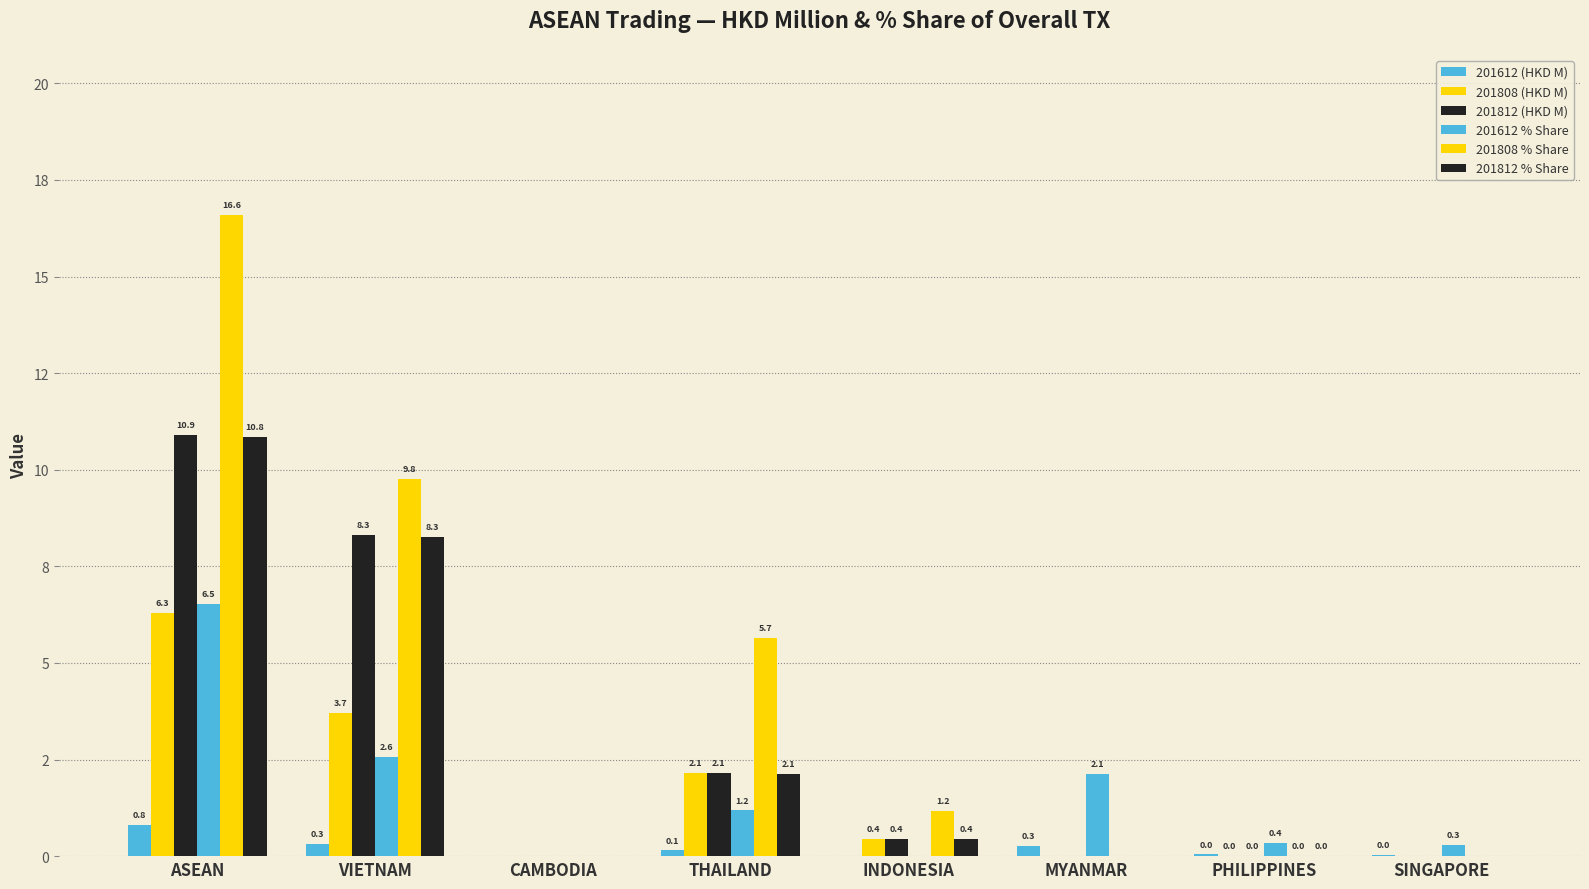

Does the chart contain stacked bars?

No